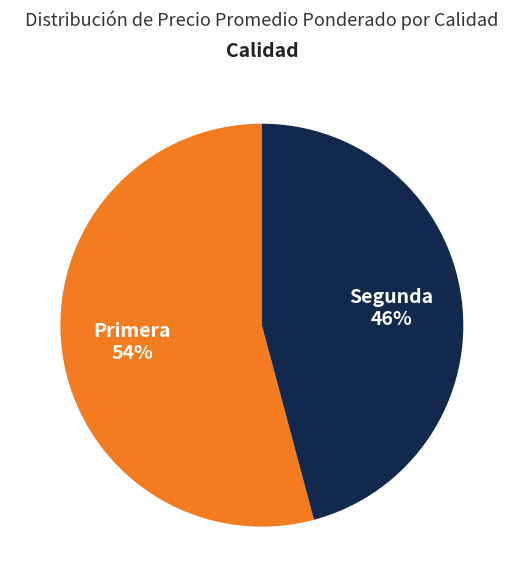

Between Segunda and Primera, which is larger?

Primera